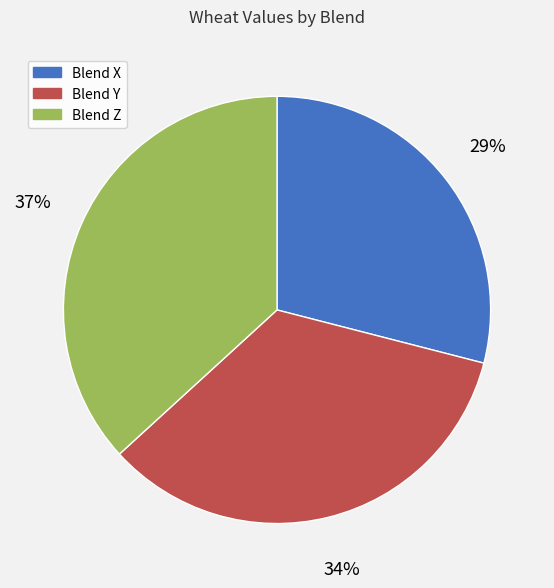

What is the ratio of the value at Blend Y to the value at Blend X?

1.2